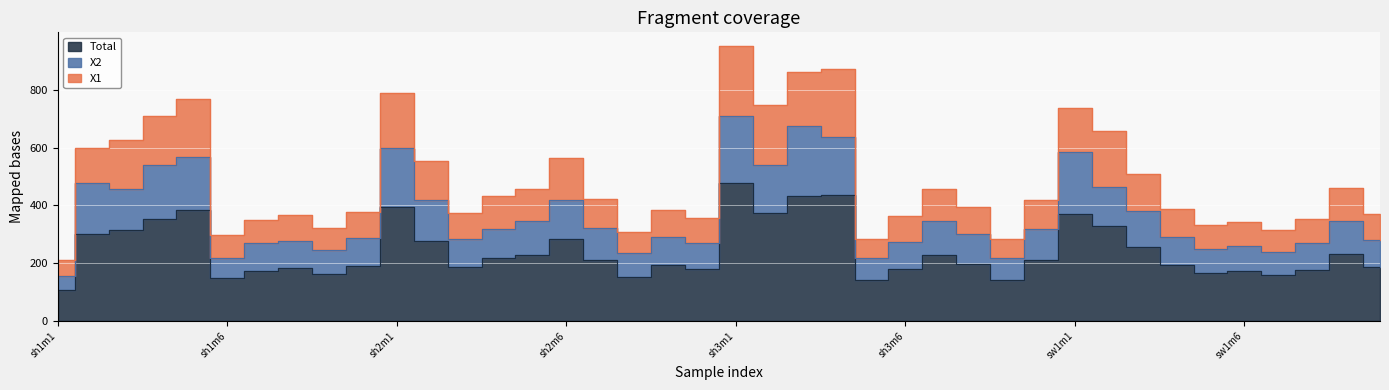

True or false: X2 and Total intersect in this chart.

False